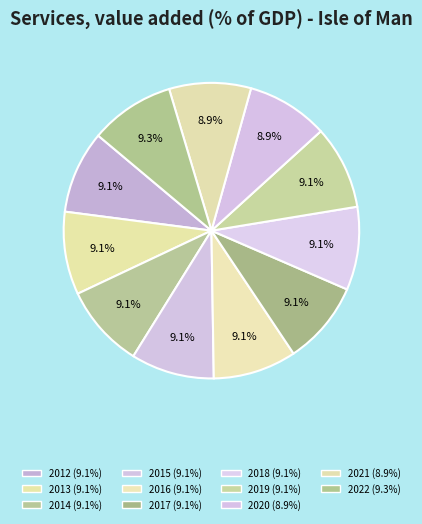

Does 2020 represent more than half of the total?

No